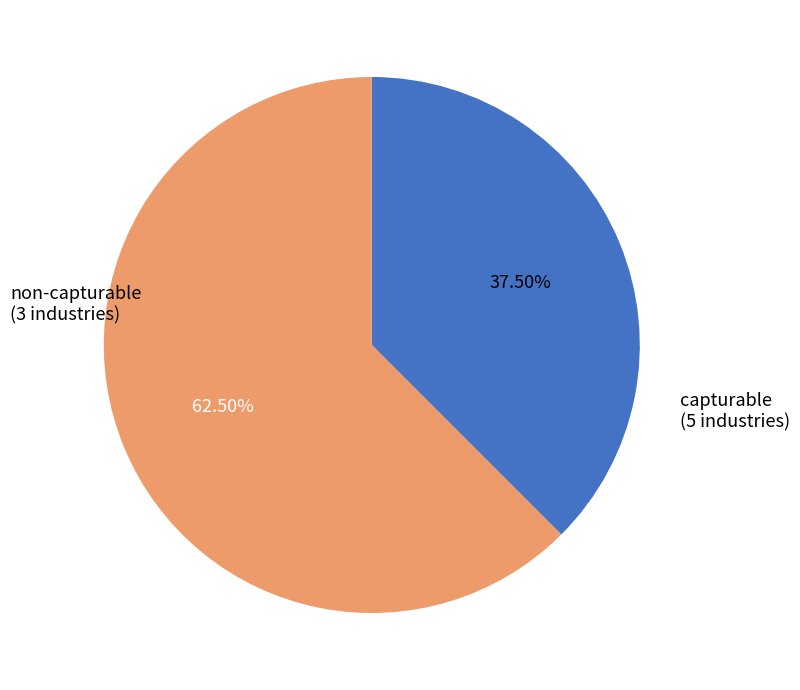

Does any single category account for the majority?

Yes